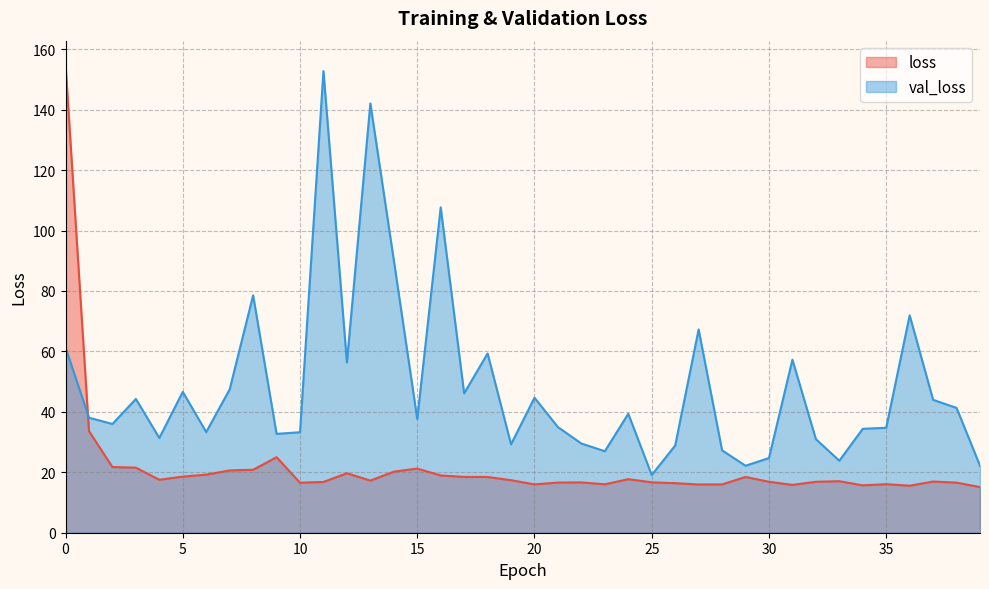

Is the value of val_loss at 38 greater than the value of loss at 29?

Yes